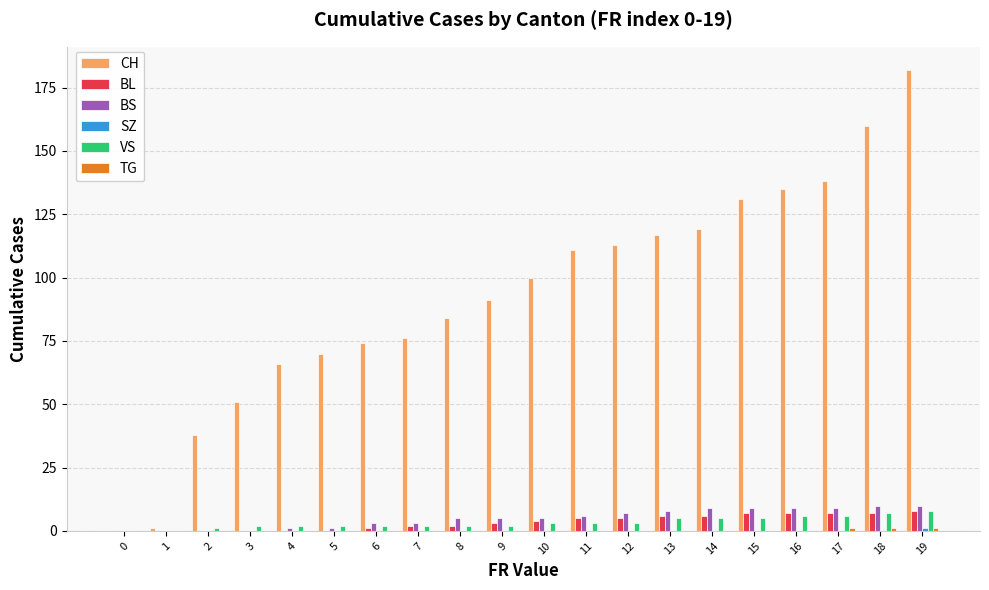

Is it true that CH equals 160 at 18?

True